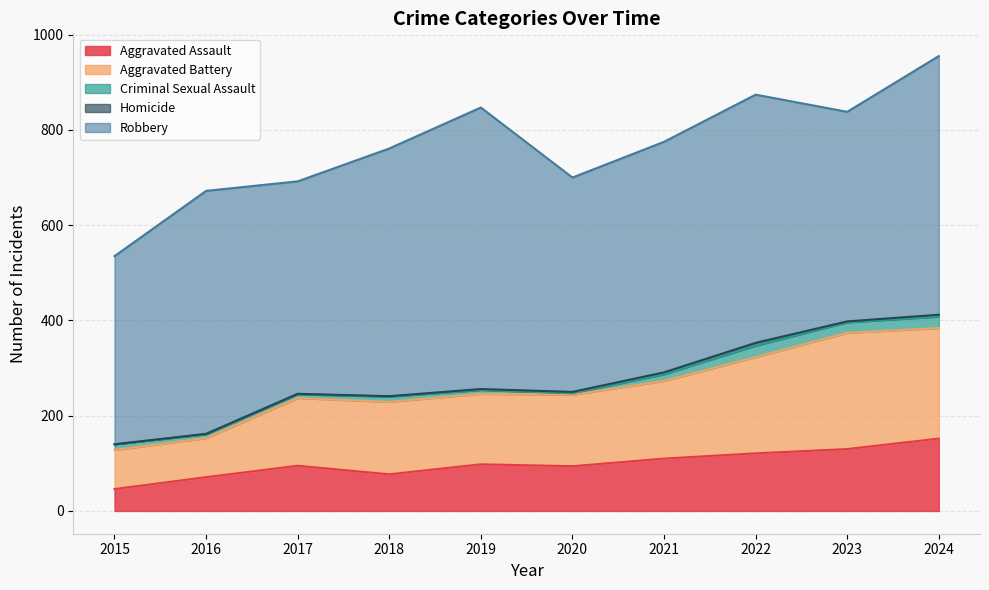

What is the highest value of the Robbery series?

591